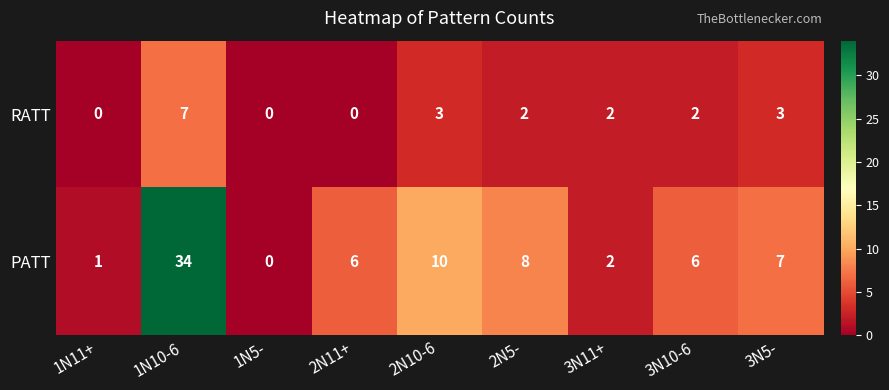

Rank the series by their maximum value, from highest to lowest.

PATT, RATT